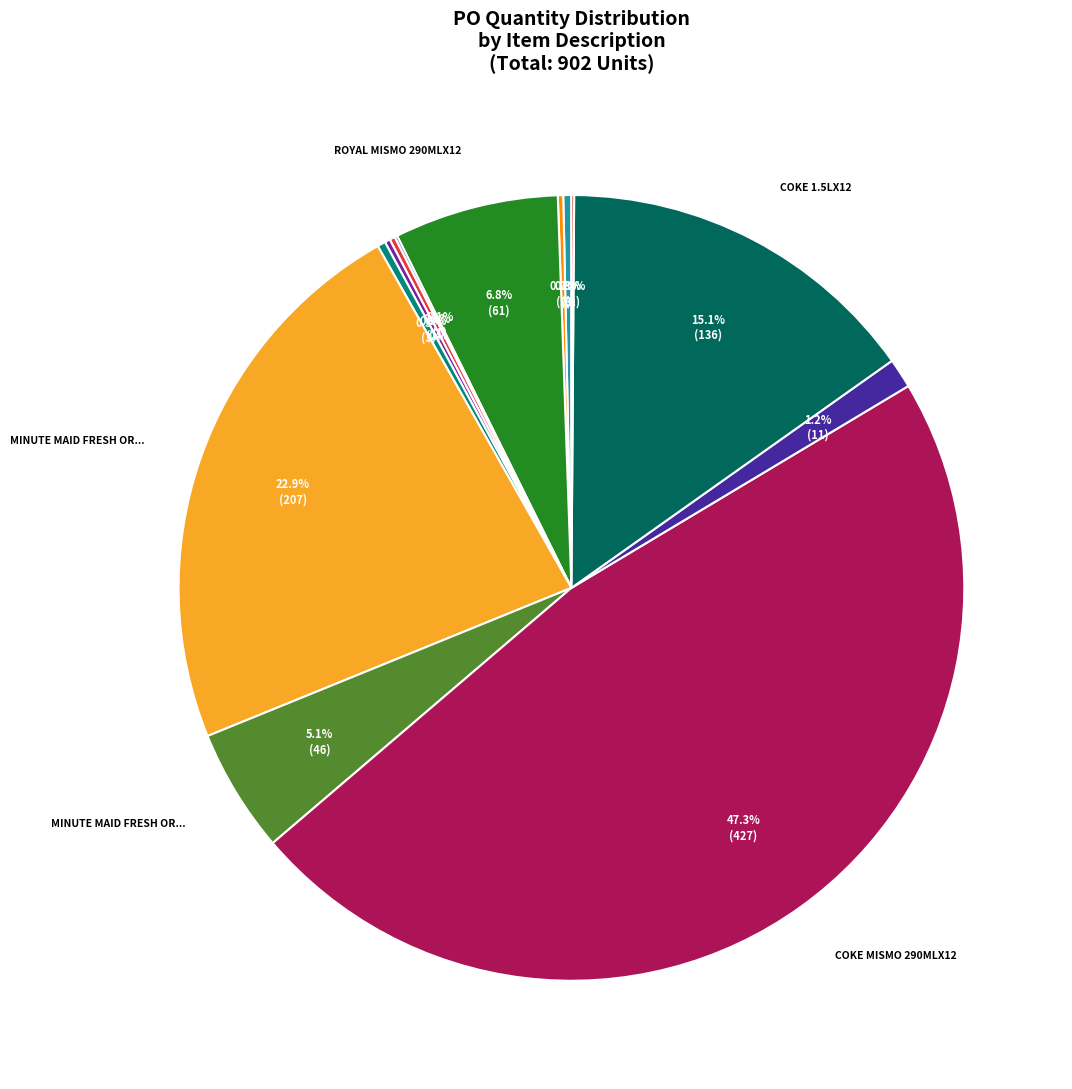

Does any single category account for the majority?

No